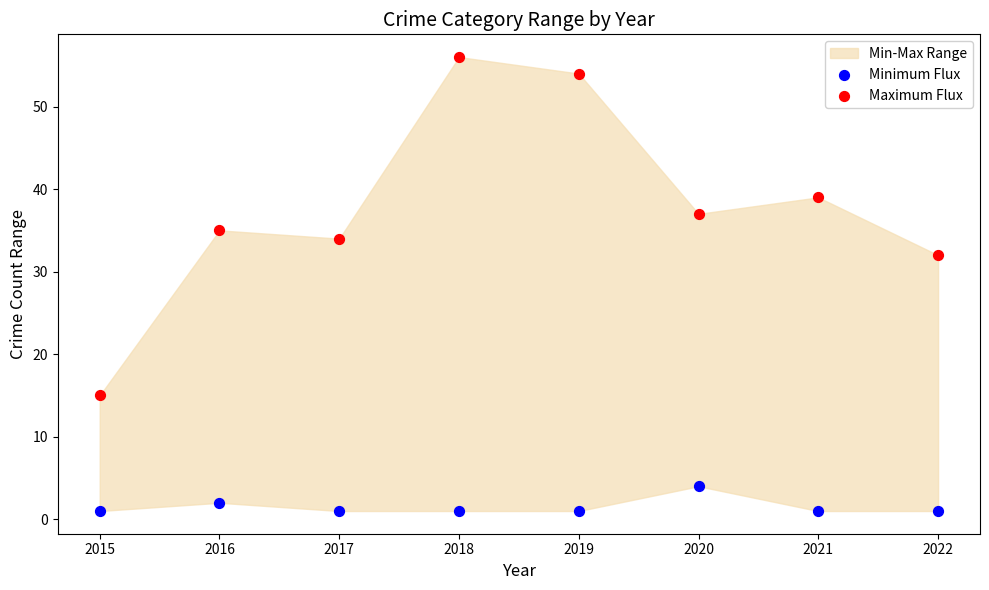

Across all data points, what is the range of Y values (max minus min)?

55